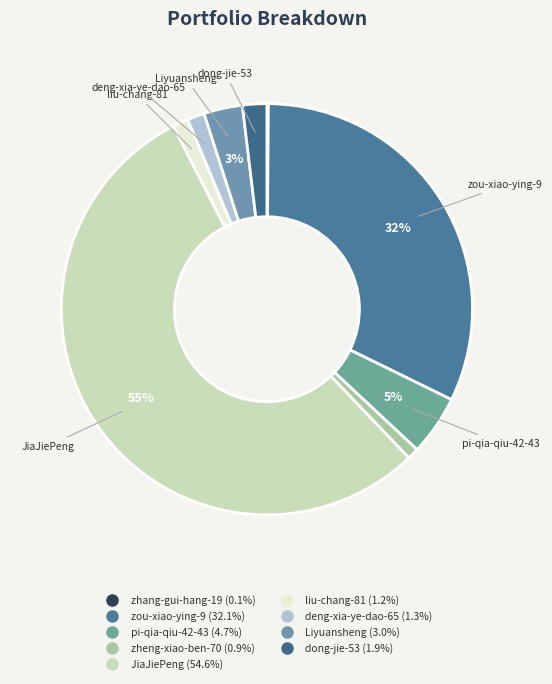

Approximately how many times larger is the value at JiaJiePeng compared to zhang-gui-hang-19?

486.0